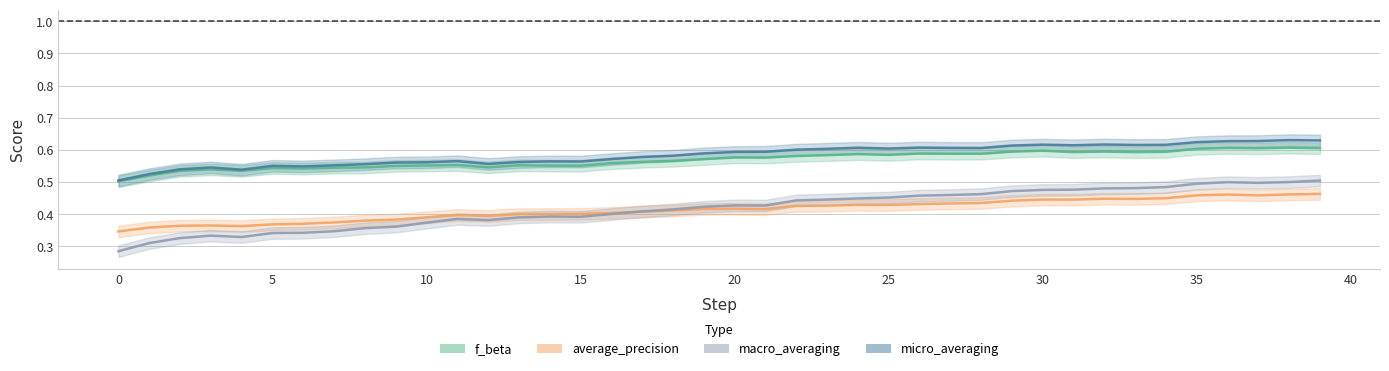

True or false: micro_averaging has a value of 1.0 at 12.

False